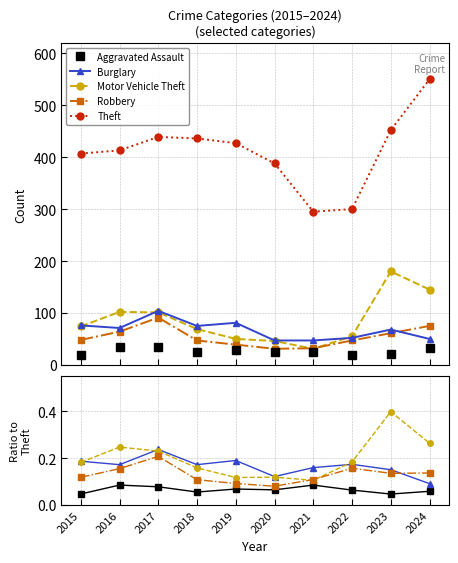

At which label does Motor Vehicle Theft reach its peak?

2023